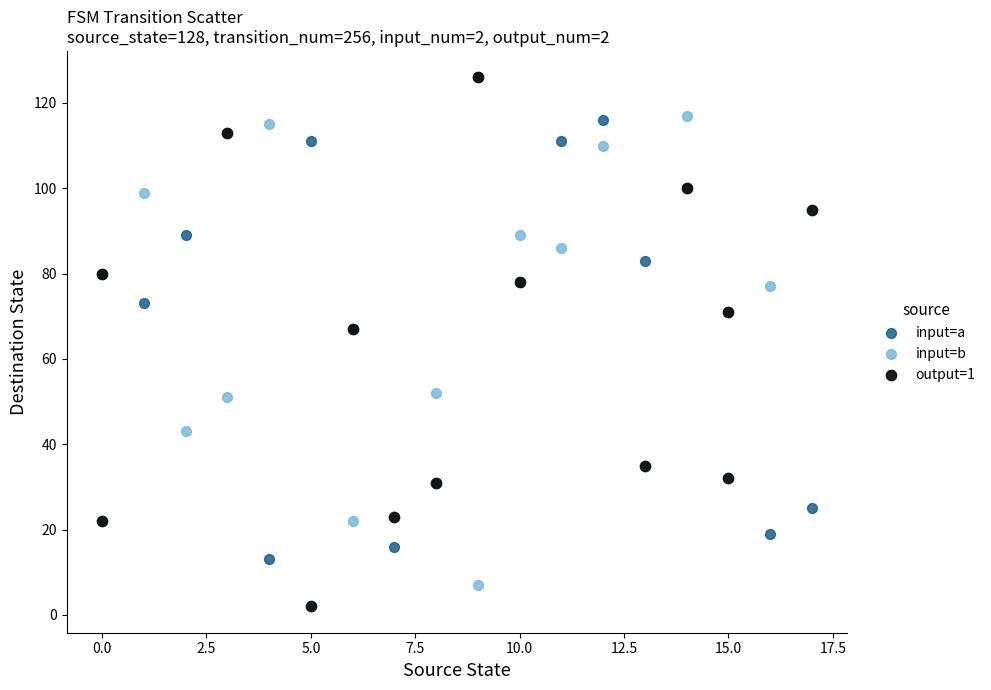

What are all the series names shown in the legend?

input=a, input=b, output=1